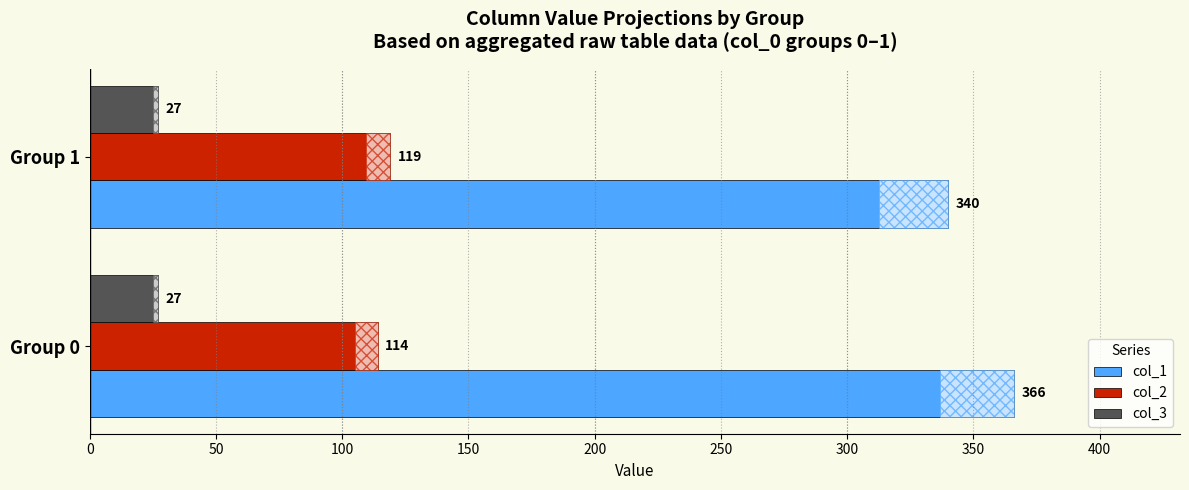

How many bars are there in total?

6